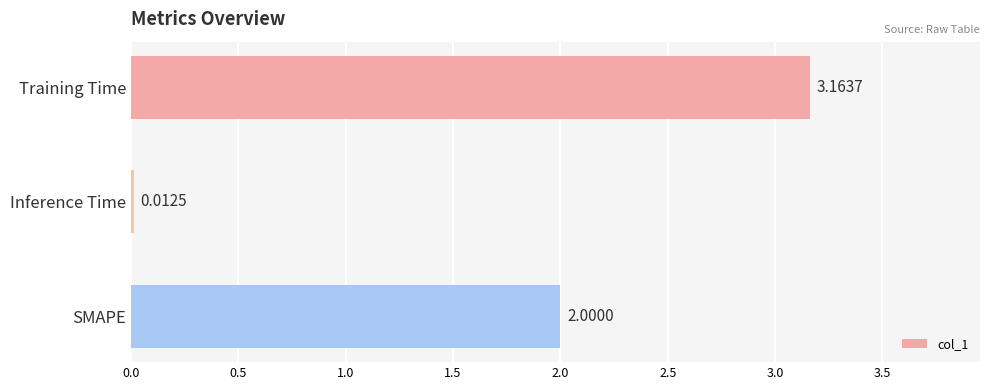

What is the difference between the values at SMAPE and Inference Time?

2.0